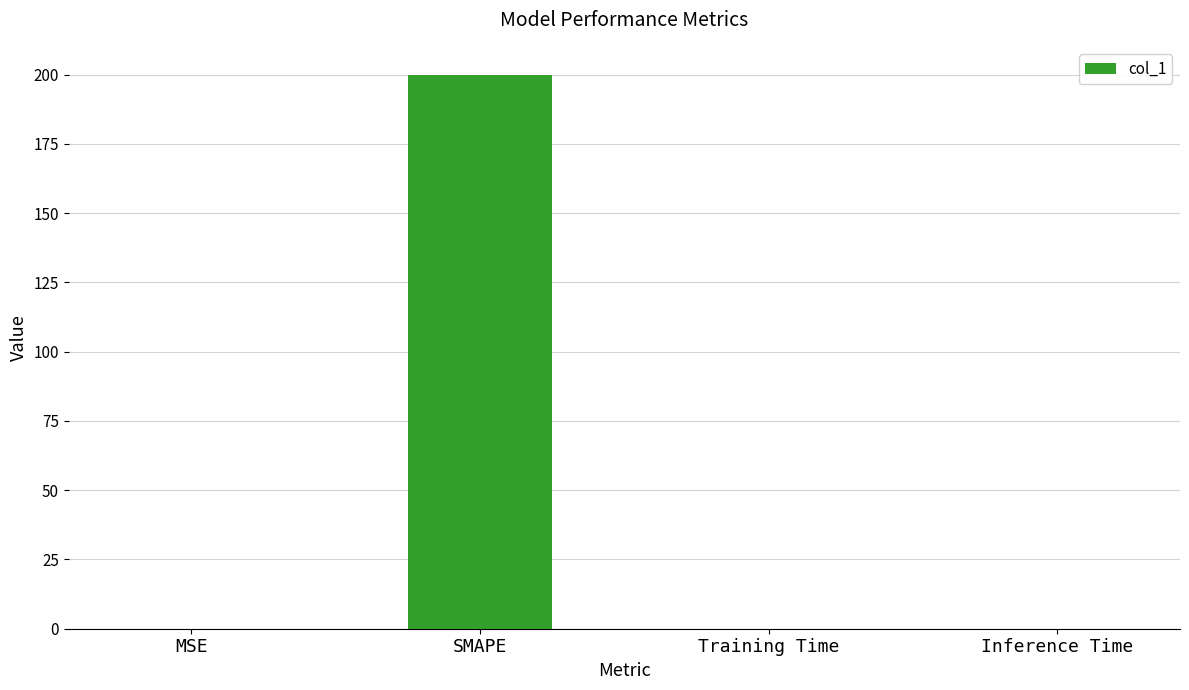

Which label corresponds to the largest value in the chart?

SMAPE